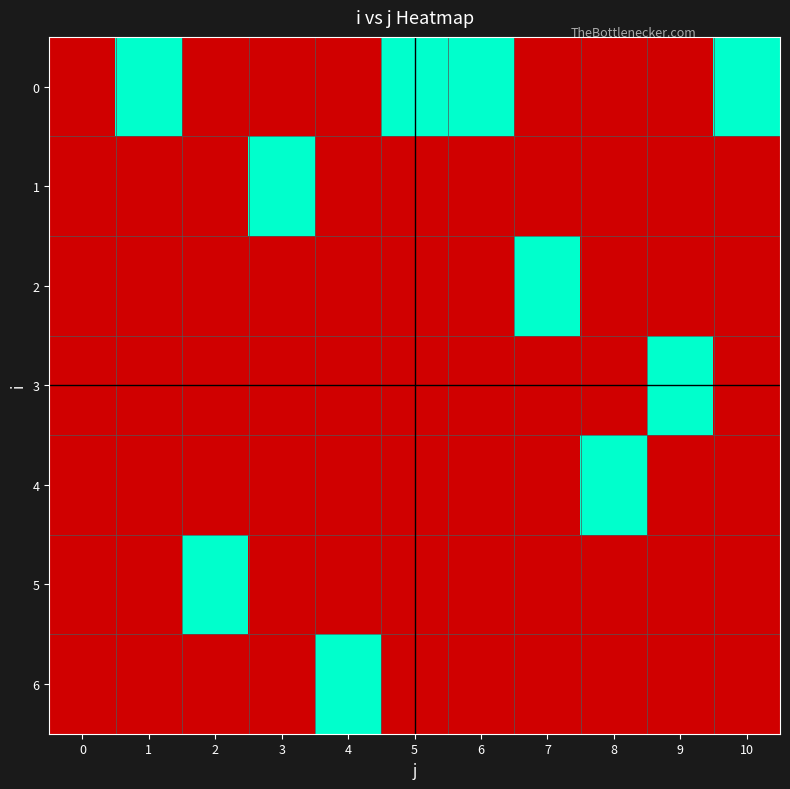

Which has a higher value, 6 or 3?

6